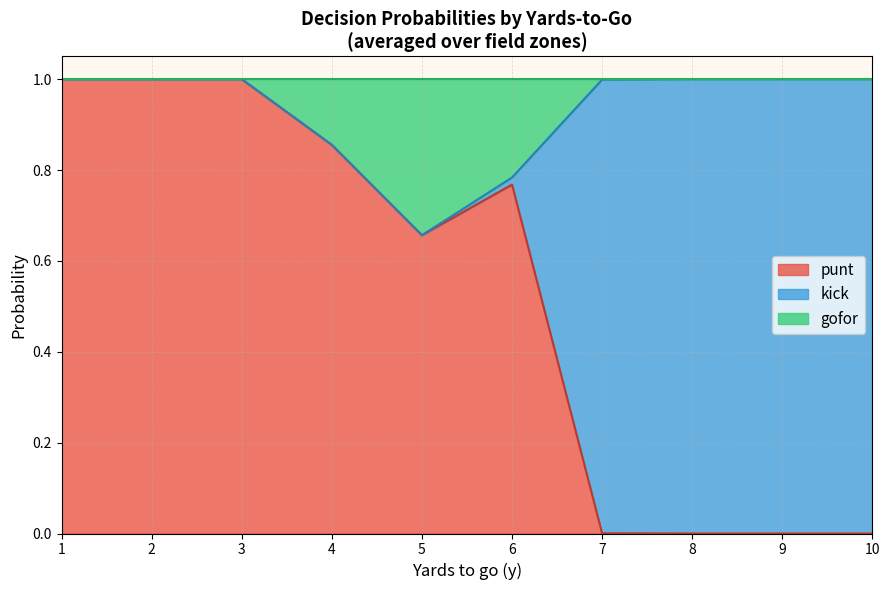

Which series has the widest spread of values?

punt